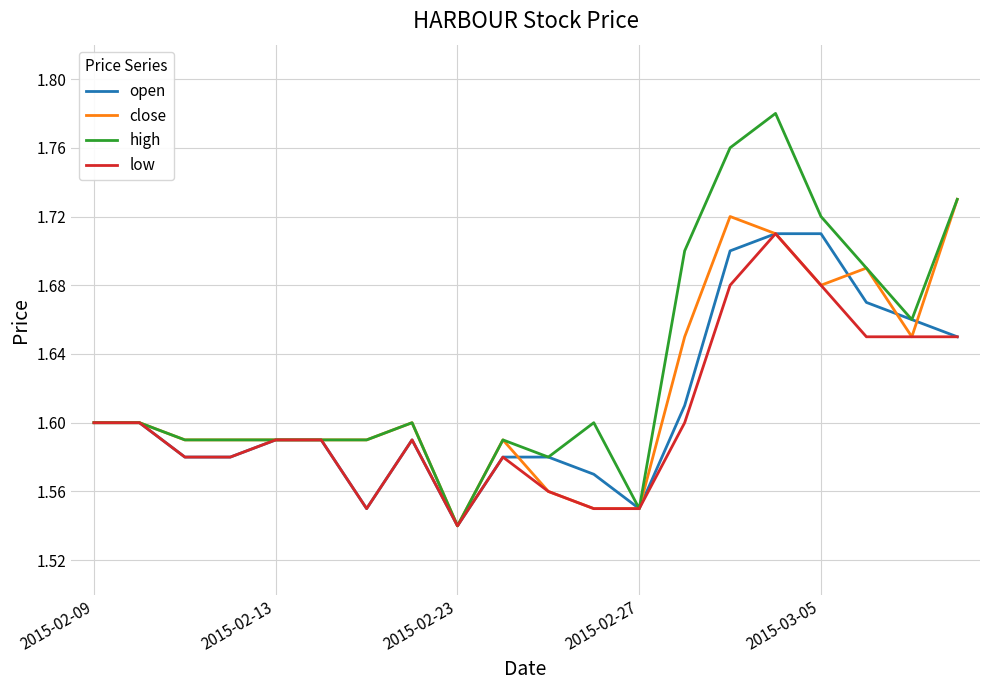

Which series has the largest total across all categories?

high